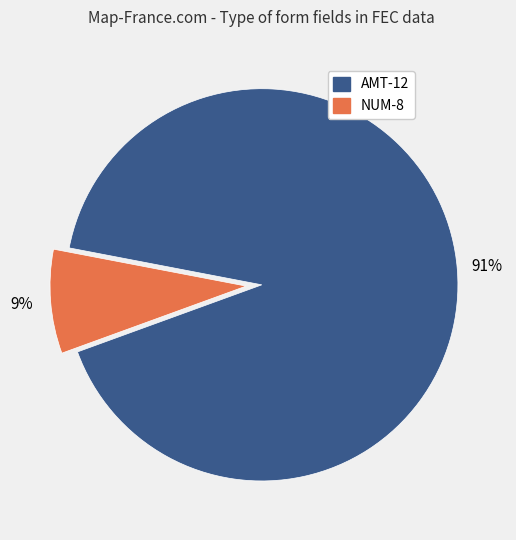

Is it true that NUM-8 is 9% of the pie?

True